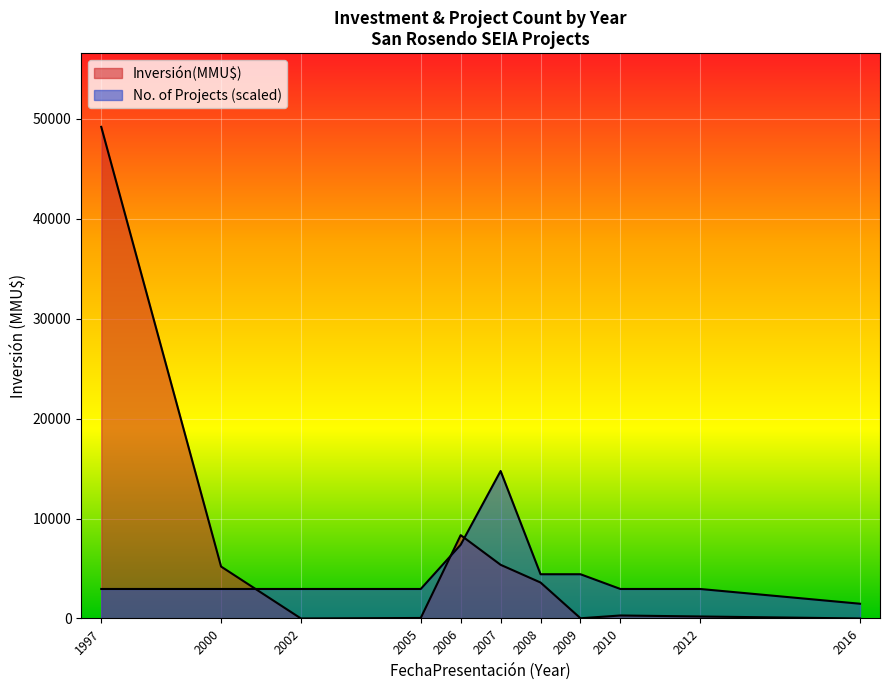

Which series has the widest spread of values?

Inversión(MMU$)